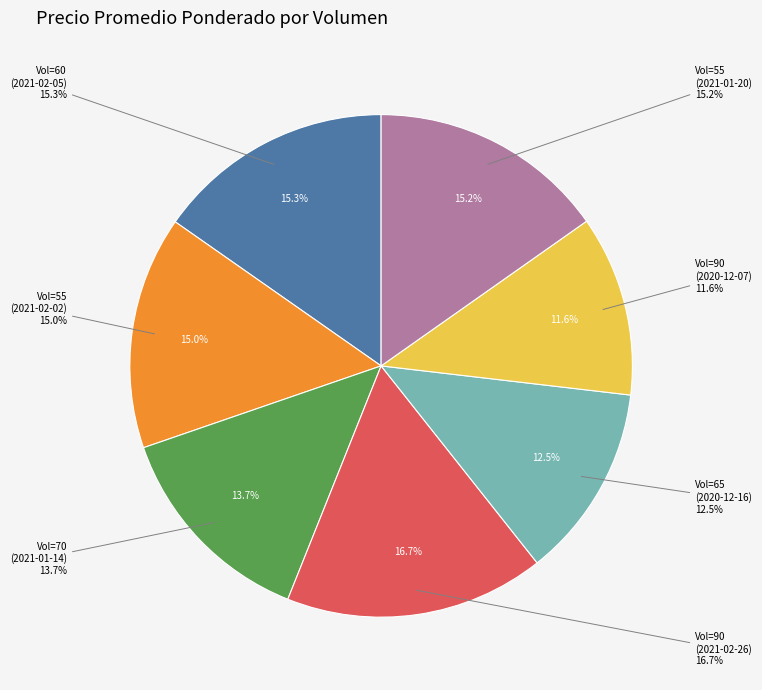

To the nearest percent, what percentage of the pie is 90?

17%